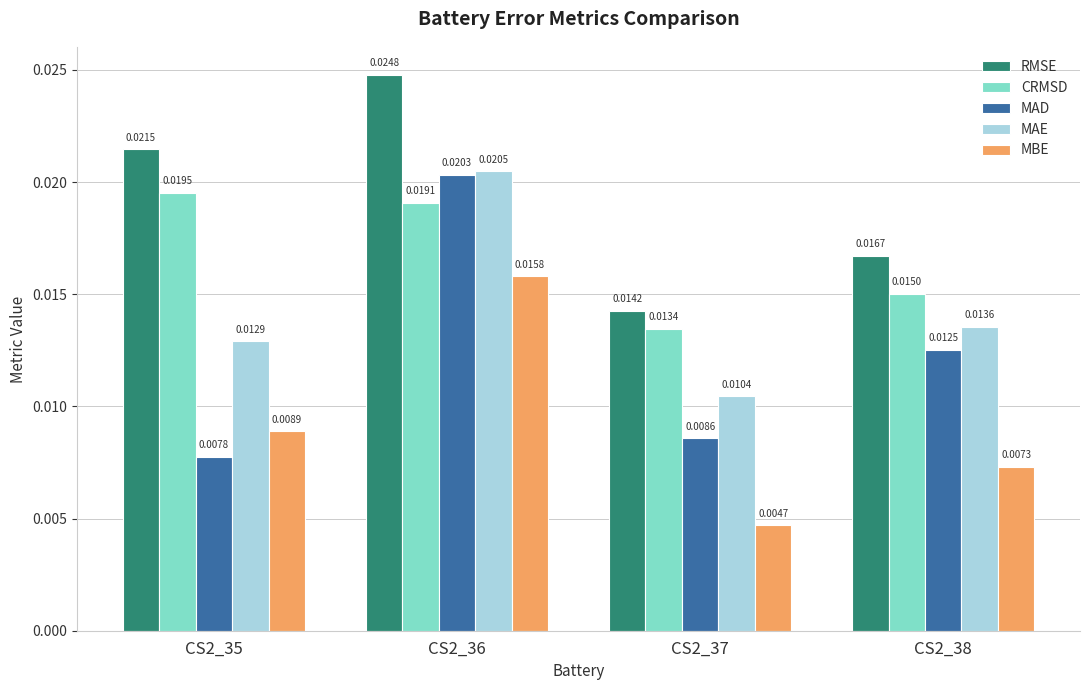

At how many categories does at least one series exceed 0?

4